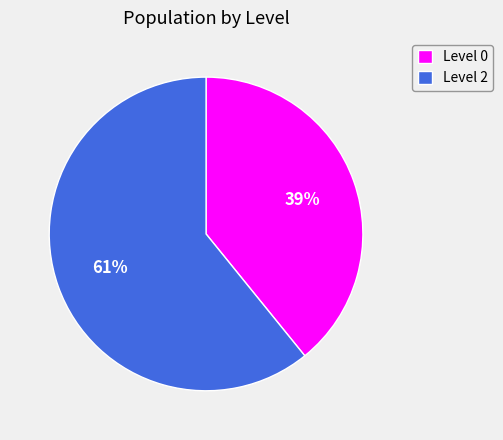

Count the number of slices in the pie.

2